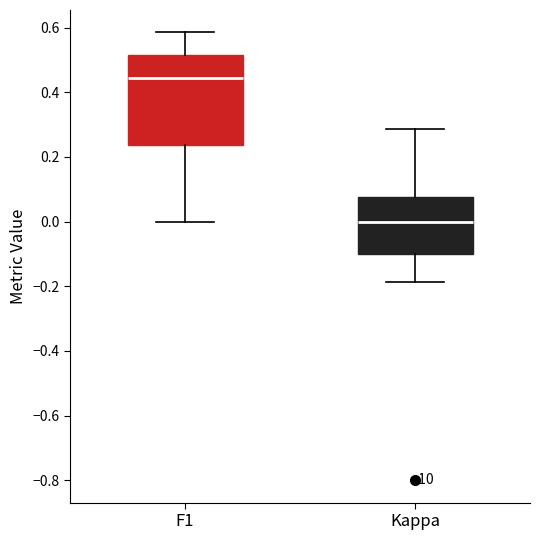

Which box is the tallest, from its lower edge to its upper edge?

F1